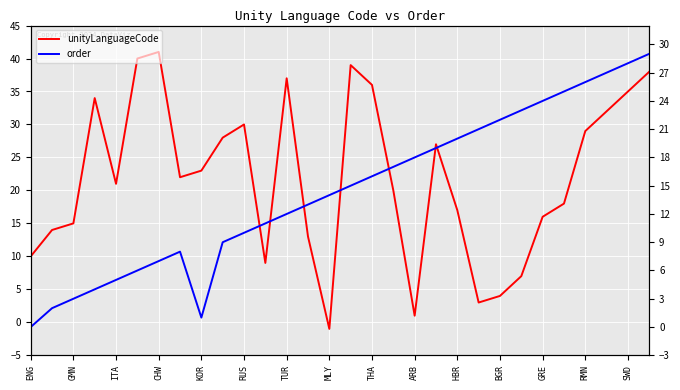

In unityLanguageCode, how many points are lower than both neighbors (excluding endpoints)?

6